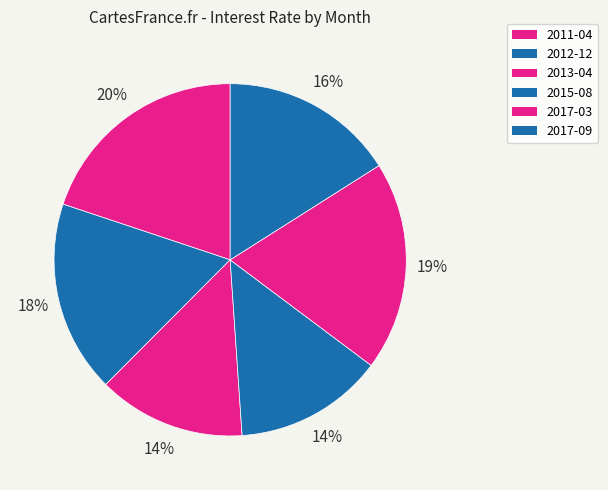

Is it true that 2017-03 is 19% of the pie?

True